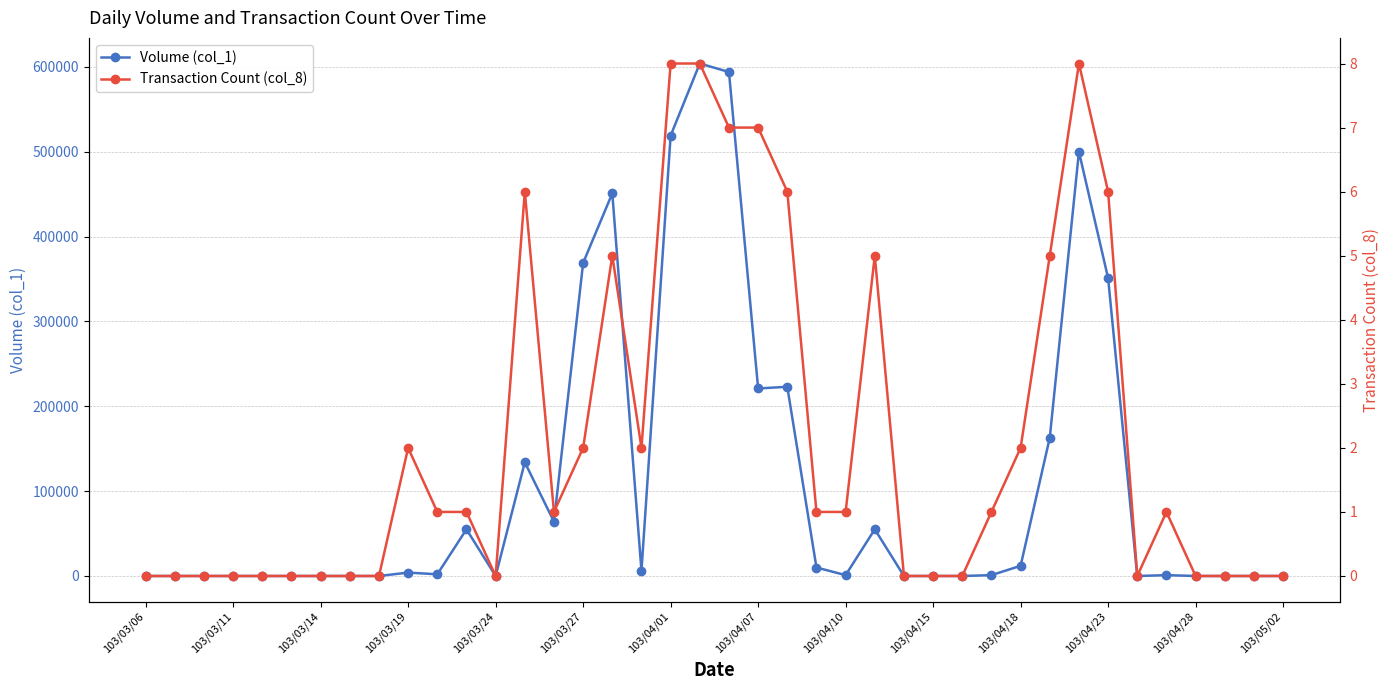

True or false: Transaction Count (col_8) and Volume (col_1) cross at least once.

False